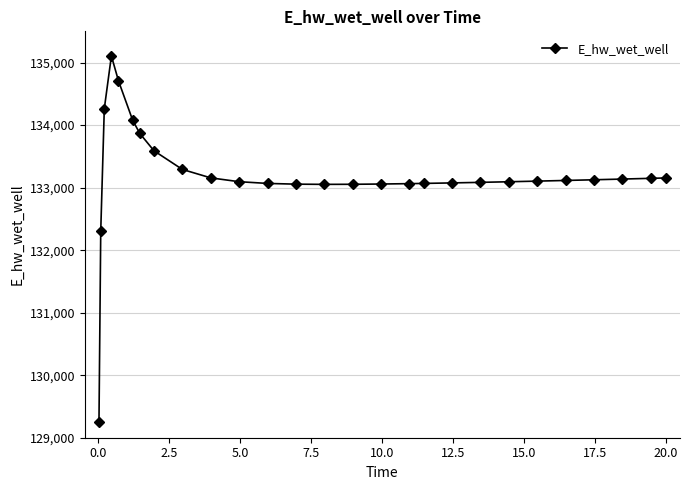

What is the smallest value displayed?

129248.5